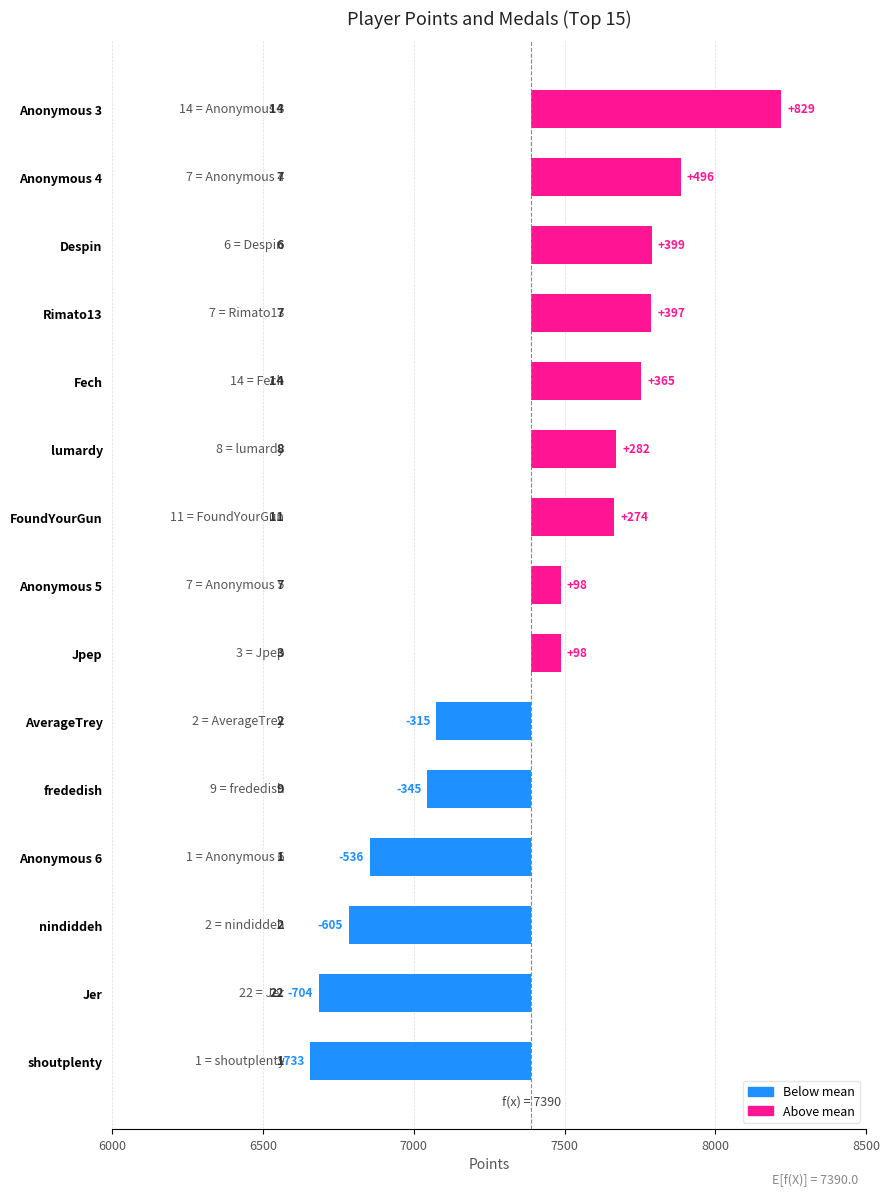

Is it true that the value at Anonymous 6 is -792?

False